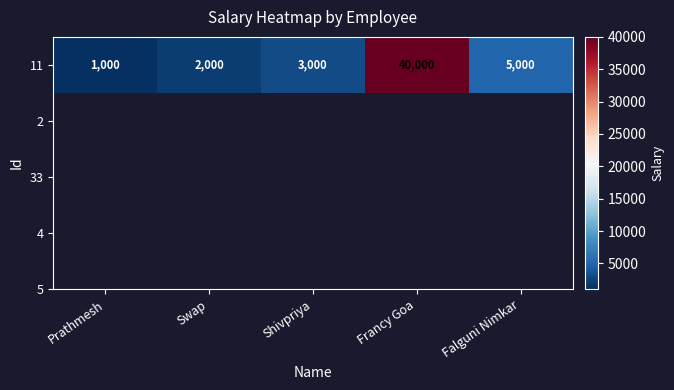

Is it true that the value at Swap is 2000?

True